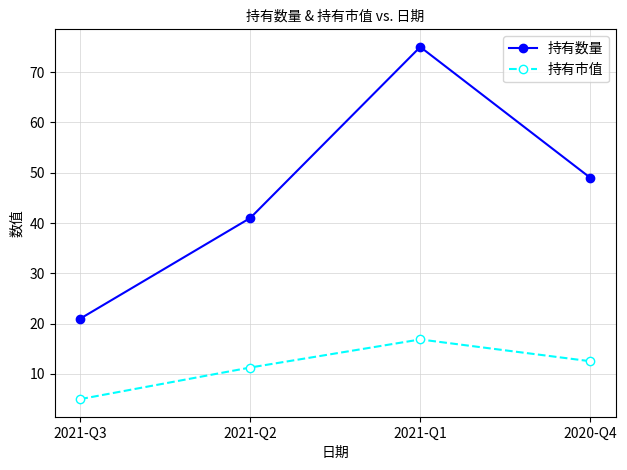

How many lines are shown in the chart?

2